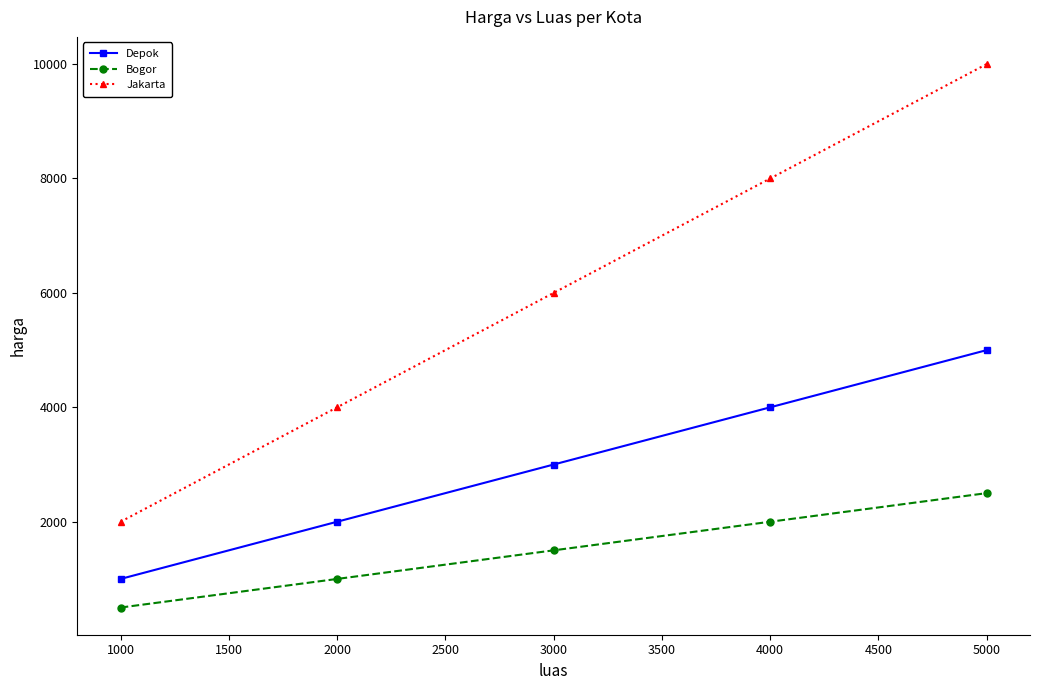

Does the chart display data point markers on the line(s)?

Yes